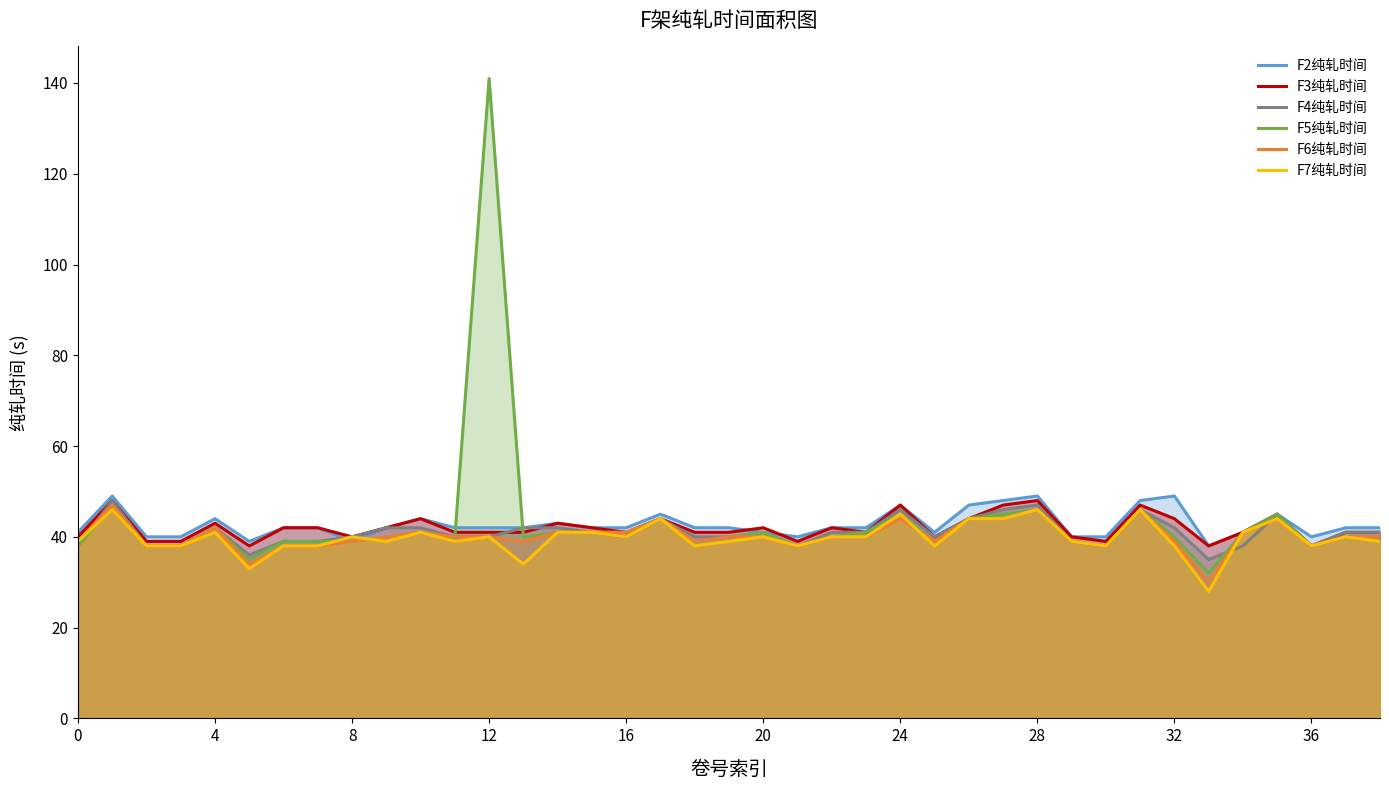

Is the value of F2纯轧时间 at 28 greater than the value of F3纯轧时间 at 16?

Yes